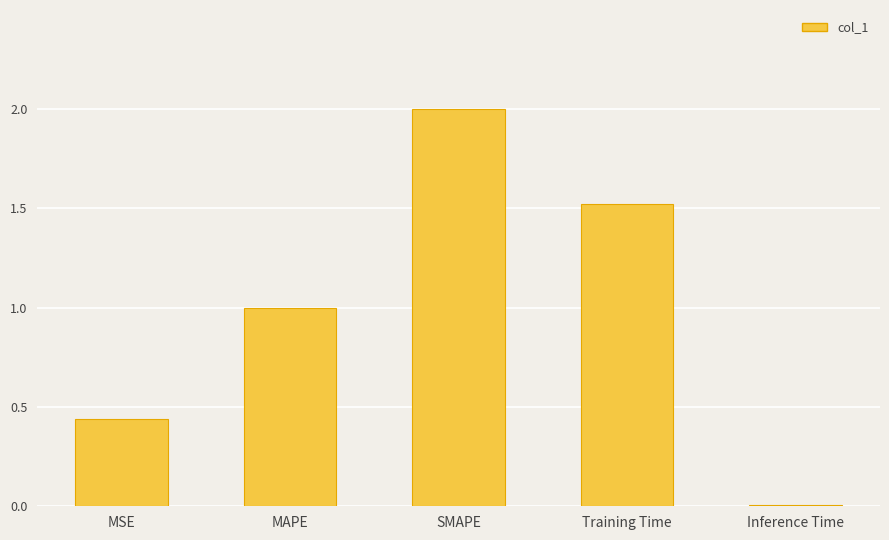

The chart shows a value of 1.5 at Training Time. True or false?

True